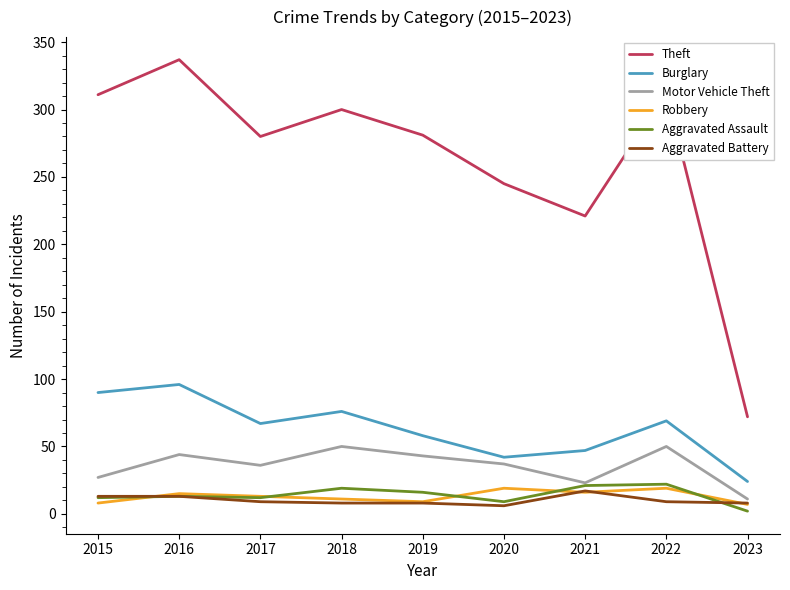

What is the difference between the maximum and minimum values in the Aggravated Battery series?

11